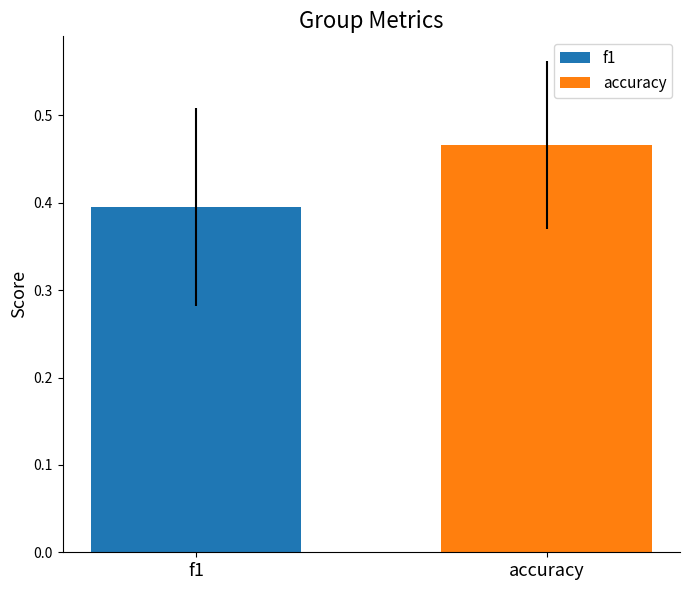

Rank the series by their maximum value, from highest to lowest.

accuracy, f1